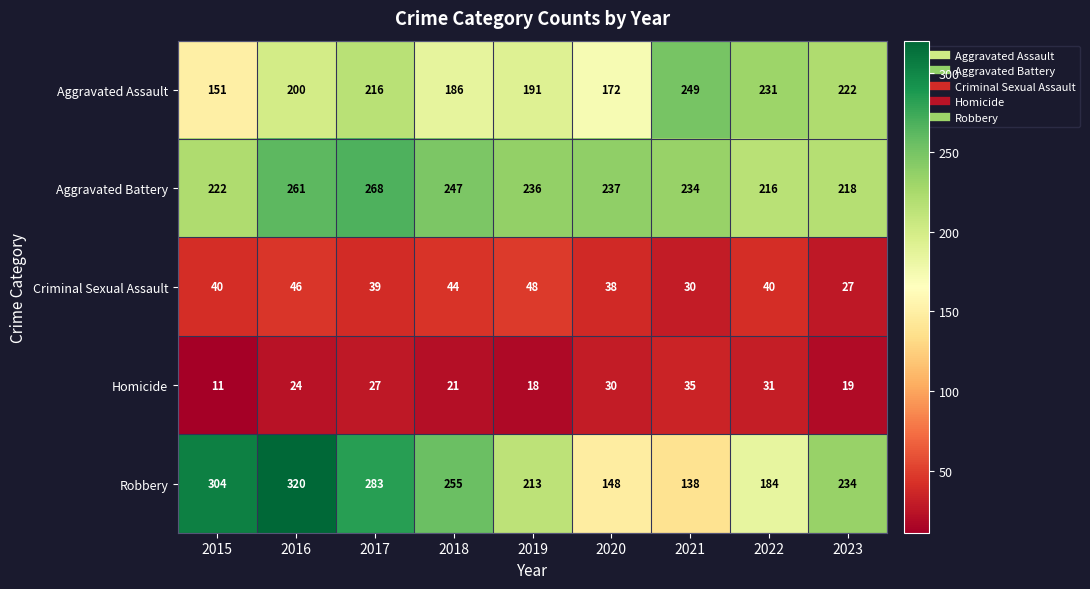

Between 2015 and 2022, which series saw the biggest shift?

Robbery